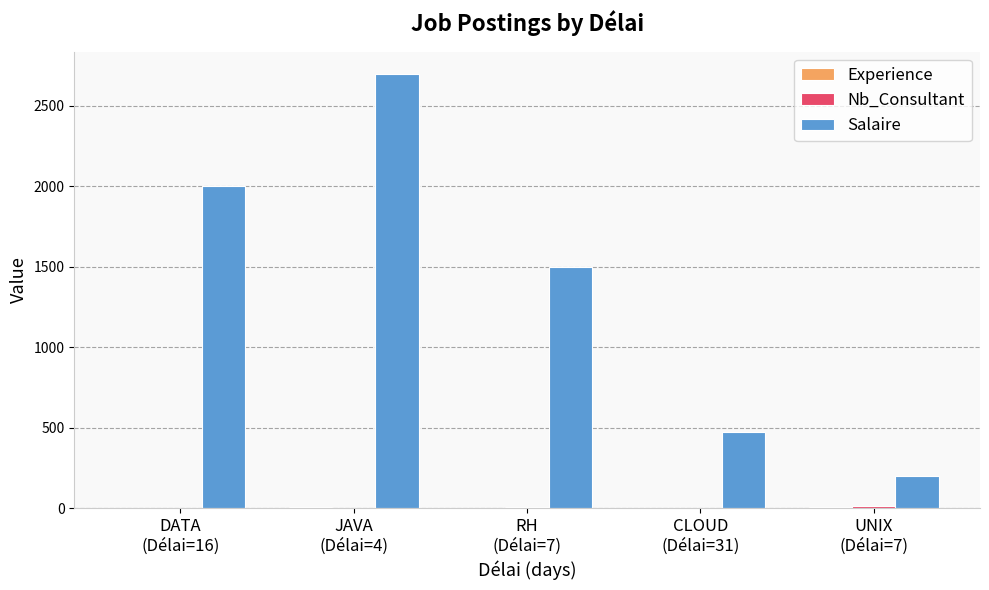

Which series has the largest total across all categories?

Salaire